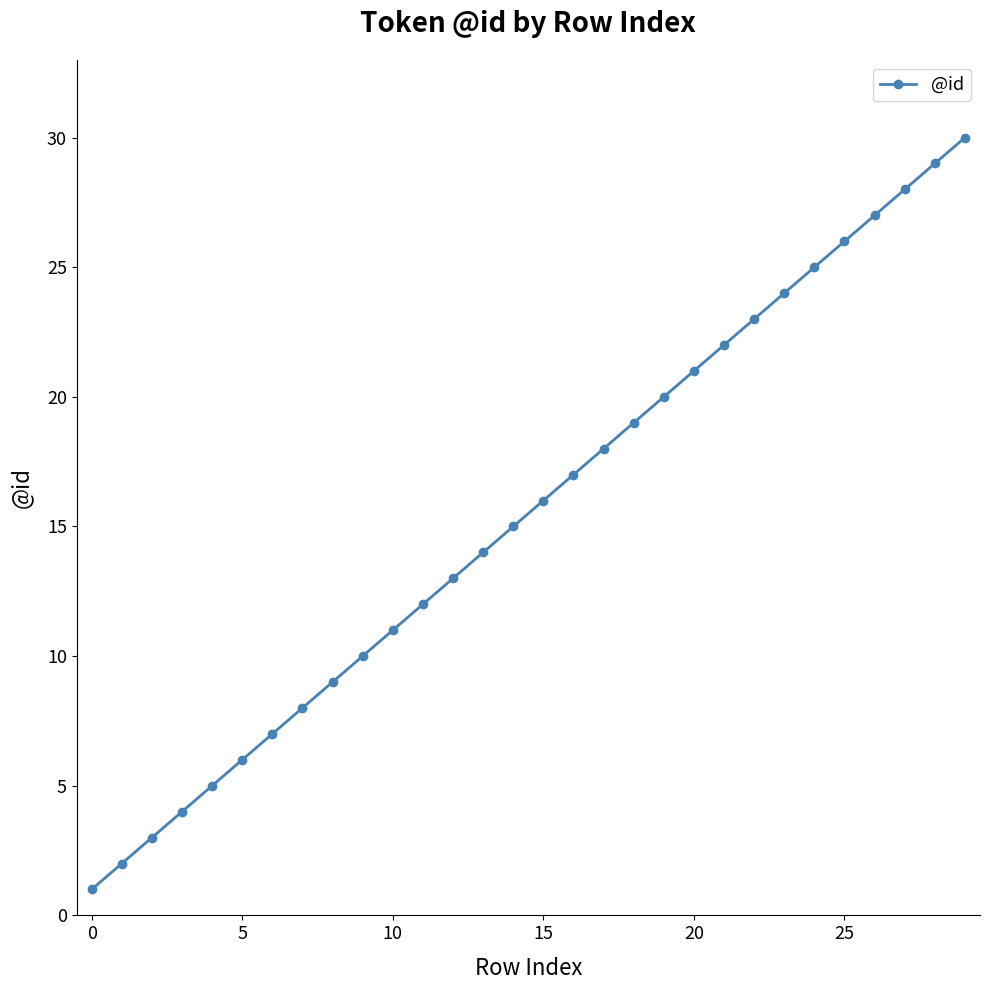

What is the average value?

16